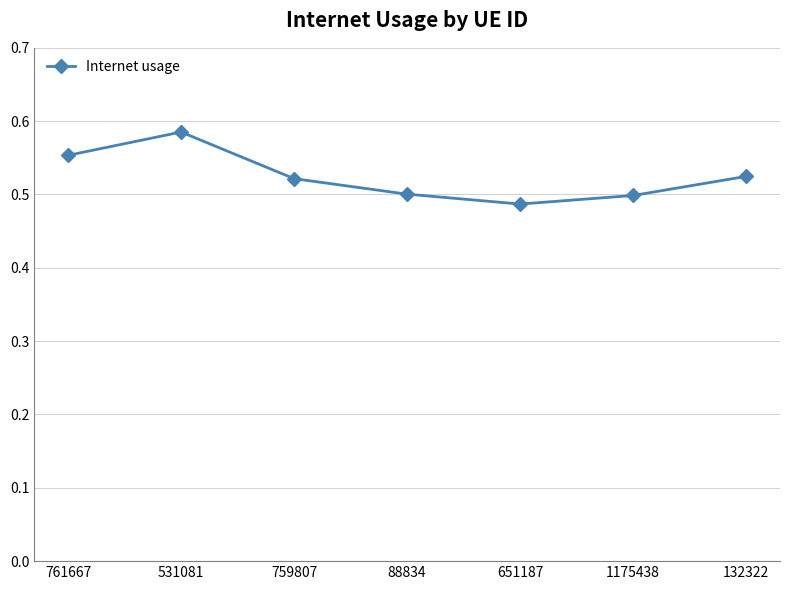

Which category has the highest value across all series?

531081